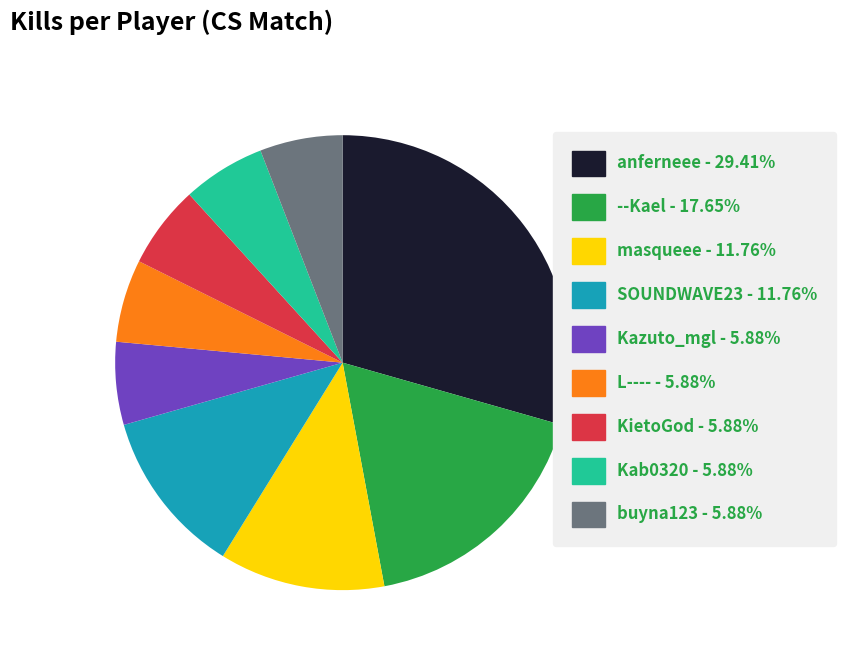

Combined, do buyna123 and anferneee account for over 50%?

No